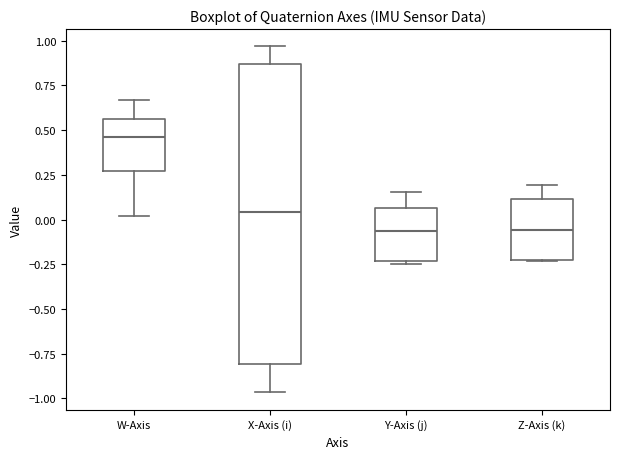

Where does the median line of the box for Z-Axis (k) sit on the y-axis? The values are not printed on the chart, so give them approximately, as read against the axis.

-0.05